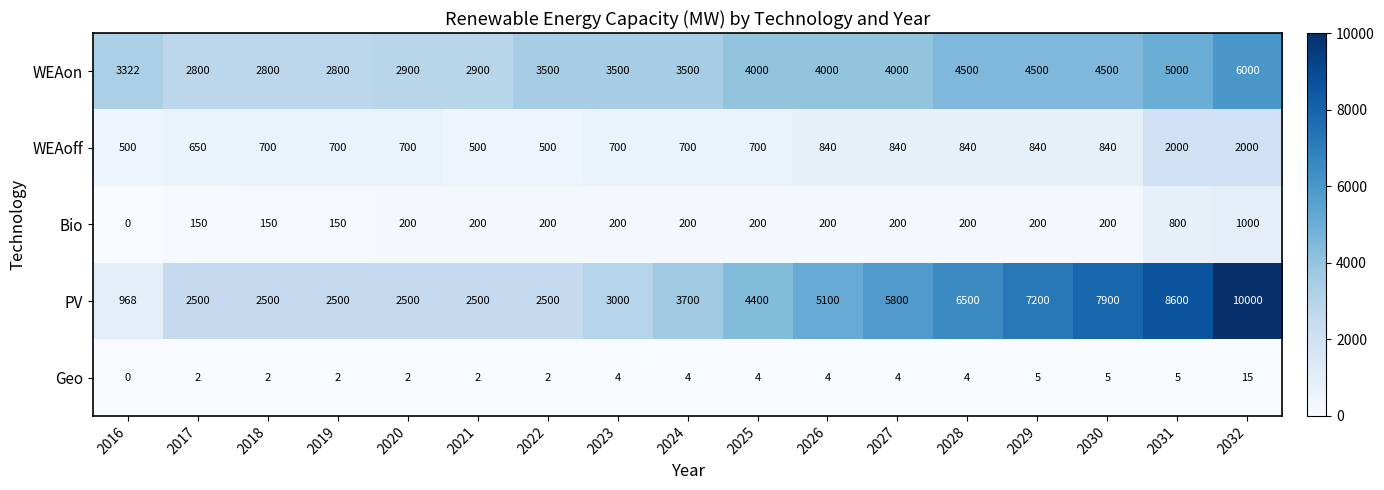

Which series has the largest total across all categories?

PV